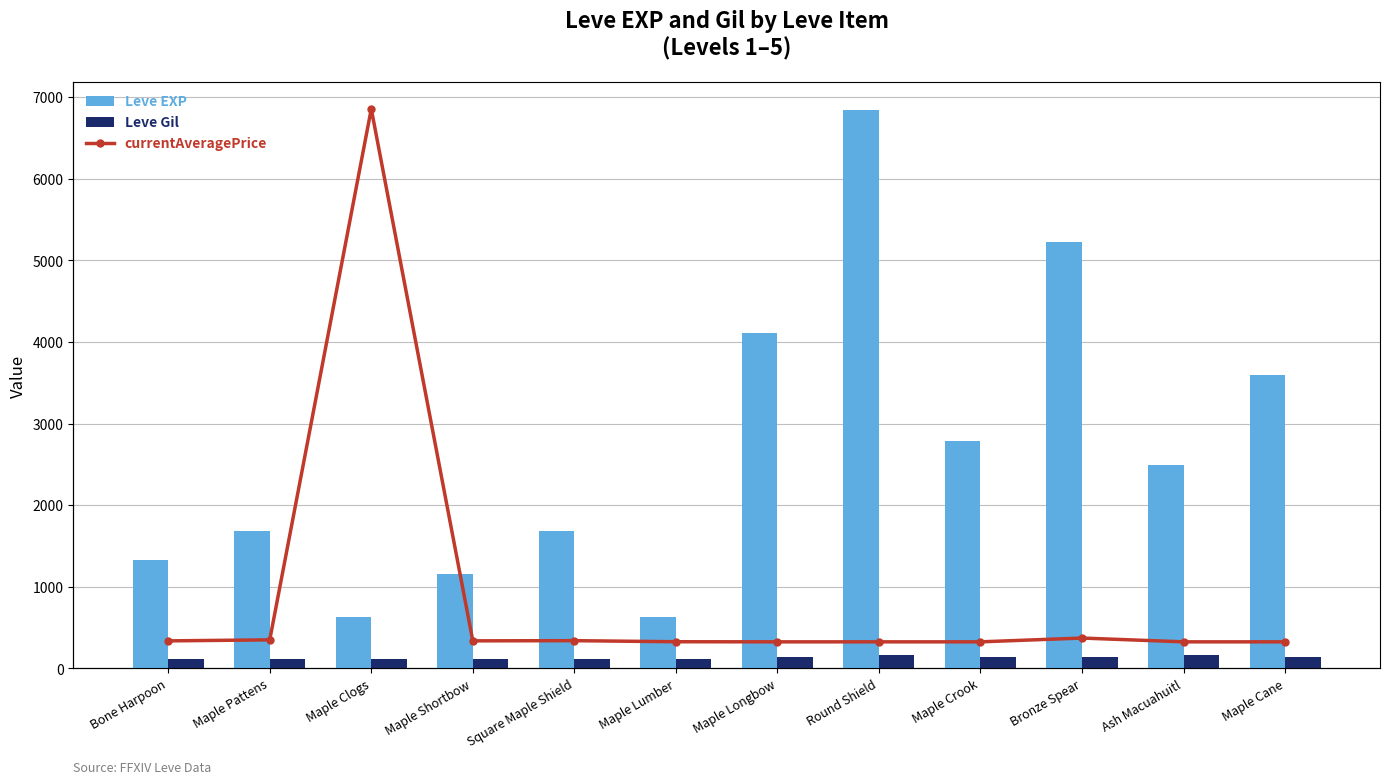

Rank the series at Bone Harpoon from lowest to highest value.

Leve Gil, Leve EXP, currentAveragePrice